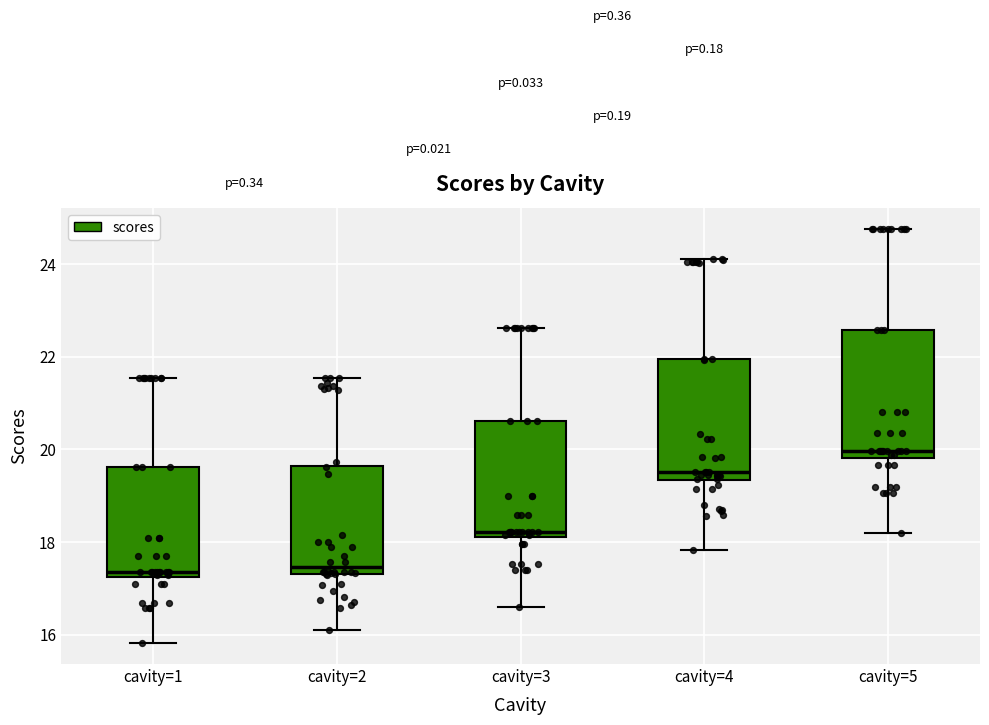

Reading left to right, read every box against the y-axis: the position of its median line, the range the box covers, and the ends of its whiskers. The values are not printed on the chart, so give them approximately, as read against the axis.

cavity=1: median 17.4, box 17.2 to 19.6, whiskers 15.8 to 21.6
cavity=2: median 17.4 (just above the box's lower edge), box 17.4 to 19.6, whiskers 16.0 to 21.6
cavity=3: median 18.2, box 18.0 to 20.6, whiskers 16.6 to 22.6
cavity=4: median 19.6, box 19.4 to 22.0, whiskers 17.8 to 24.2
cavity=5: median 20.0, box 19.8 to 22.6, whiskers 18.2 to 24.8